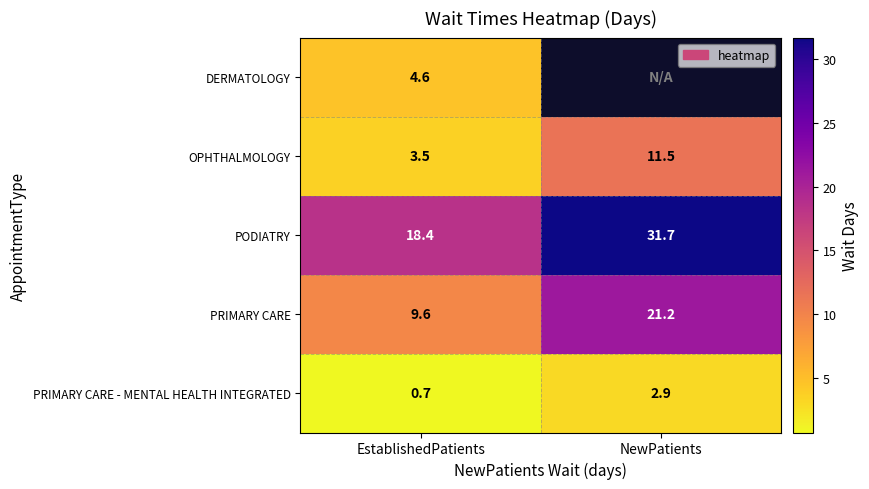

The value of OPHTHALMOLOGY at NewPatients is 18.8. True or false?

False